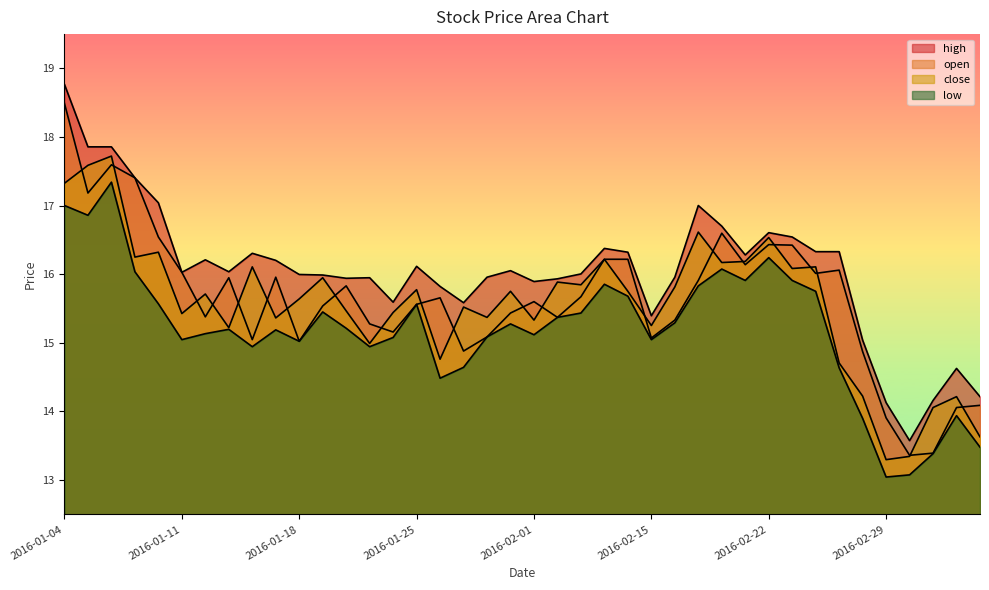

True or false: open has a value of 15.6 at 2016-01-25.

True